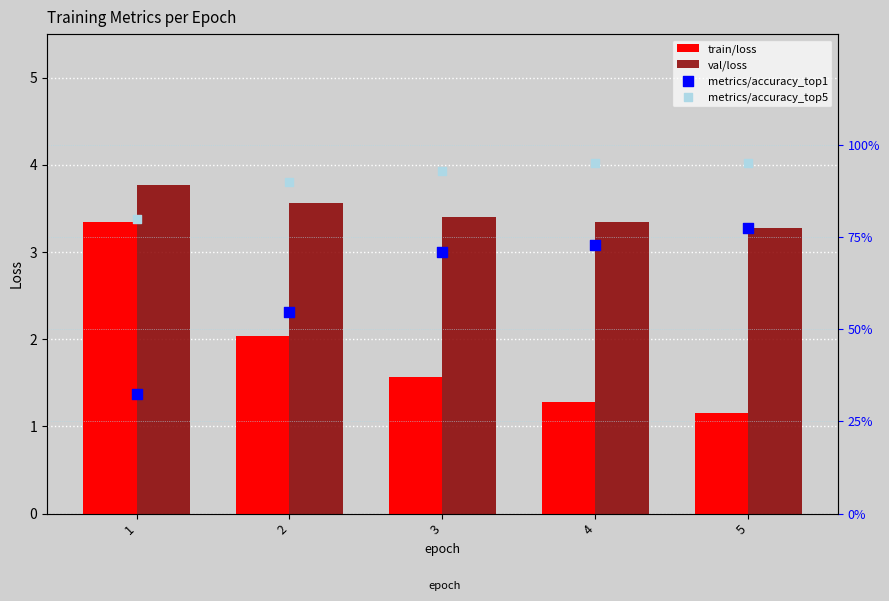

Which series has the widest spread of Y values?

train/loss